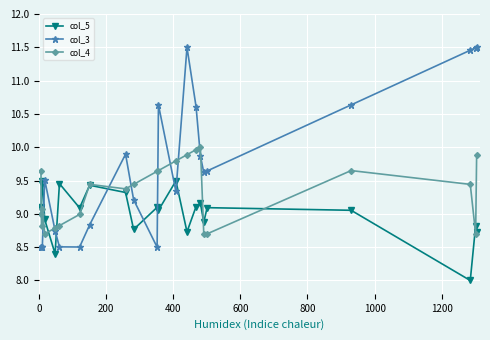

Which series has the largest total across all categories?

col_3